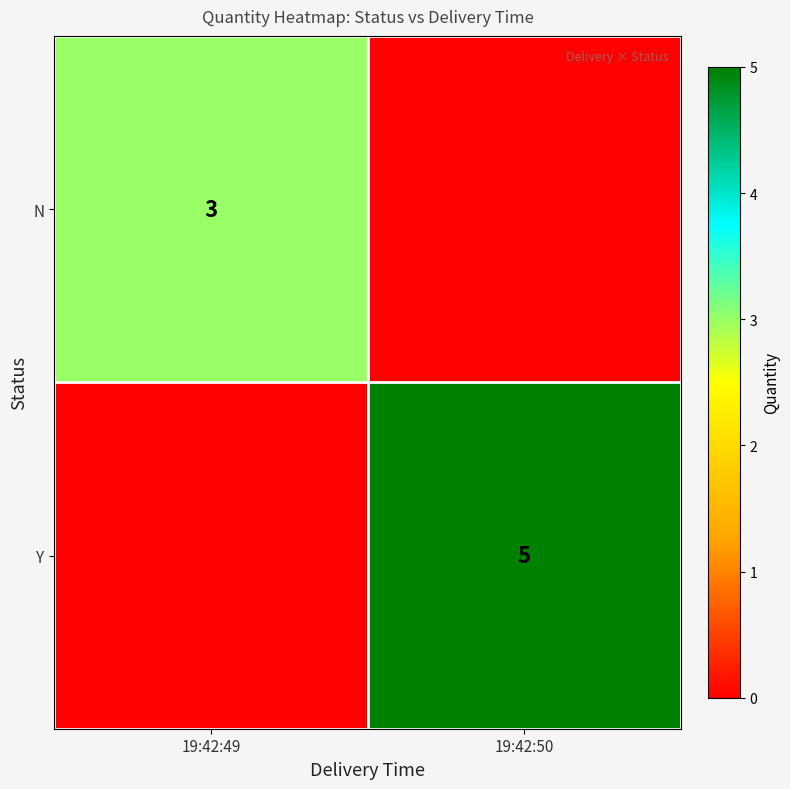

Is it true that N equals 3 at 19:42:49?

True